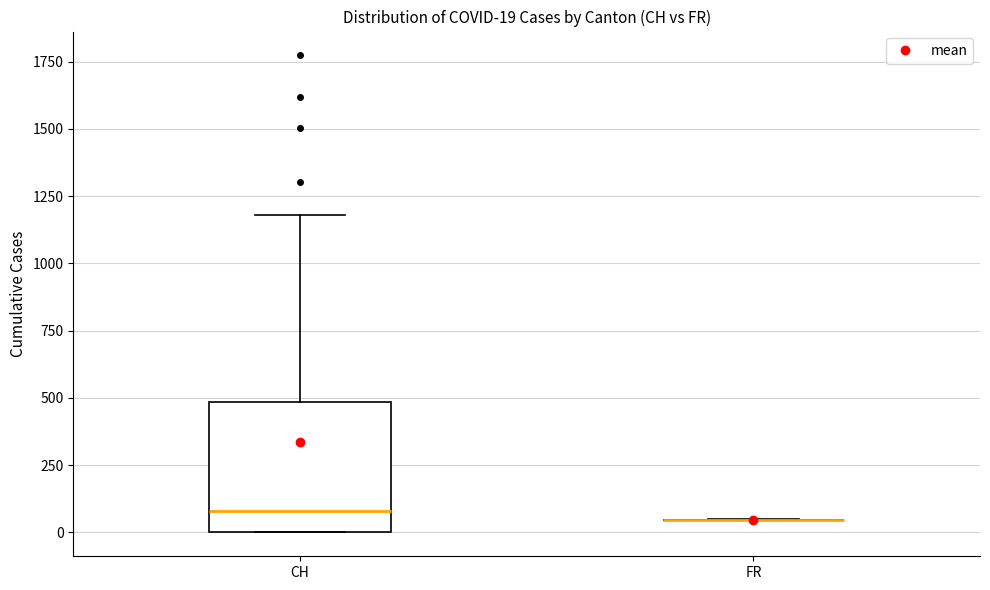

Which box is the tallest, from its lower edge to its upper edge?

CH